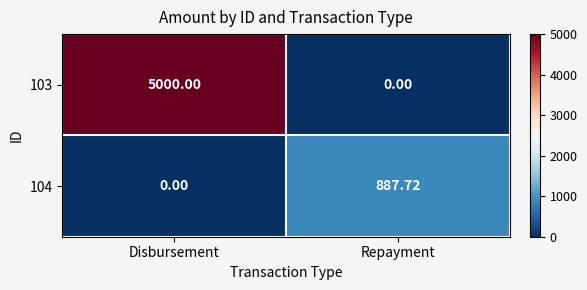

Is the value of 104 at Repayment greater than the value of 103 at Repayment?

Yes